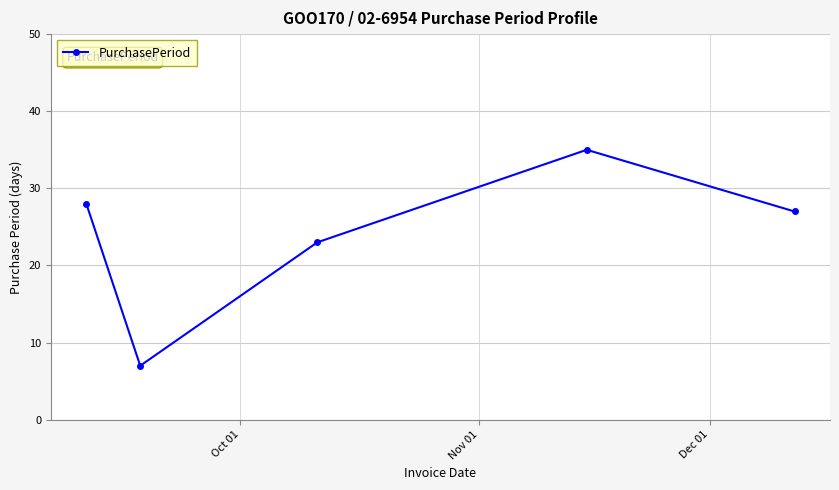

Does the chart display data point markers on the line(s)?

Yes